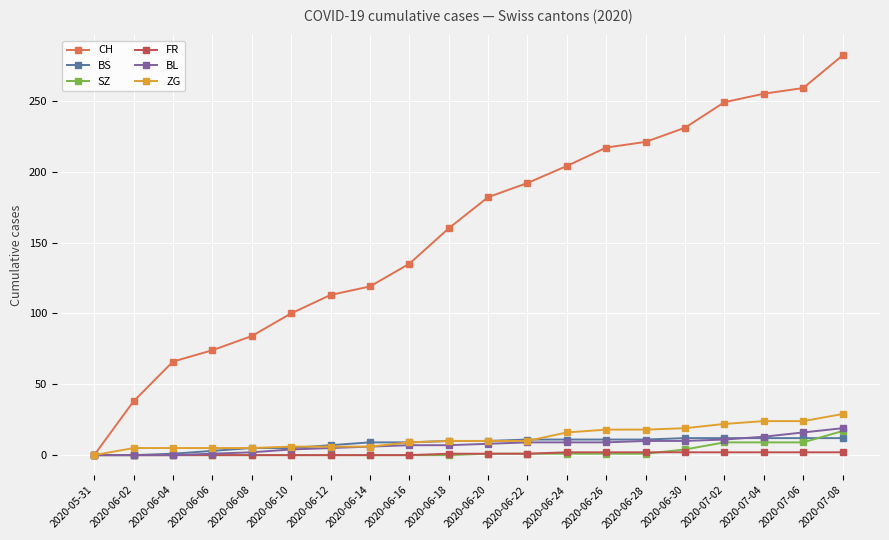

What is the total value across all series at 2020-06-16?

160